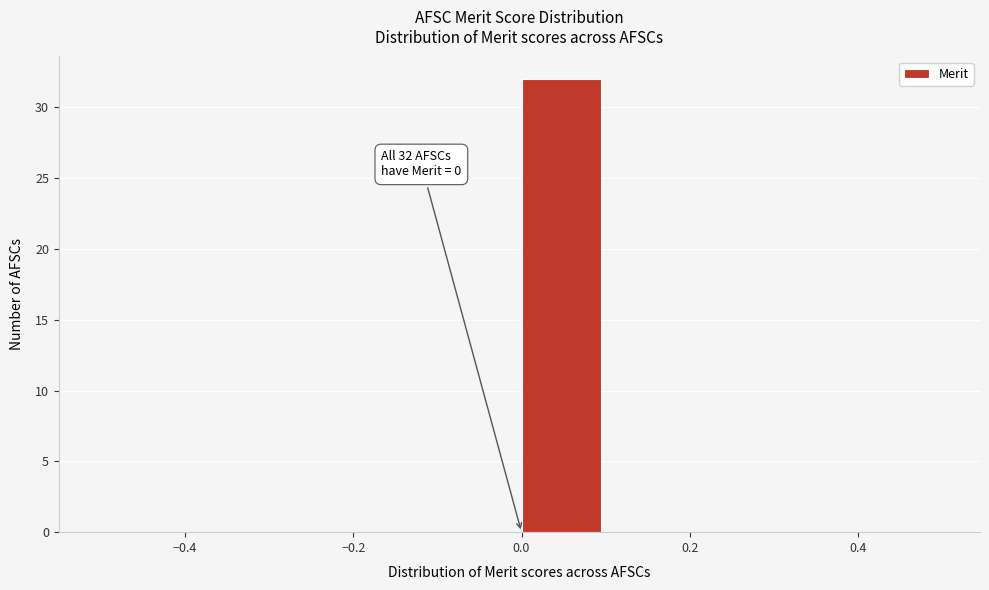

Over which range of the x-axis is the bar tallest?

0.0 to 0.1